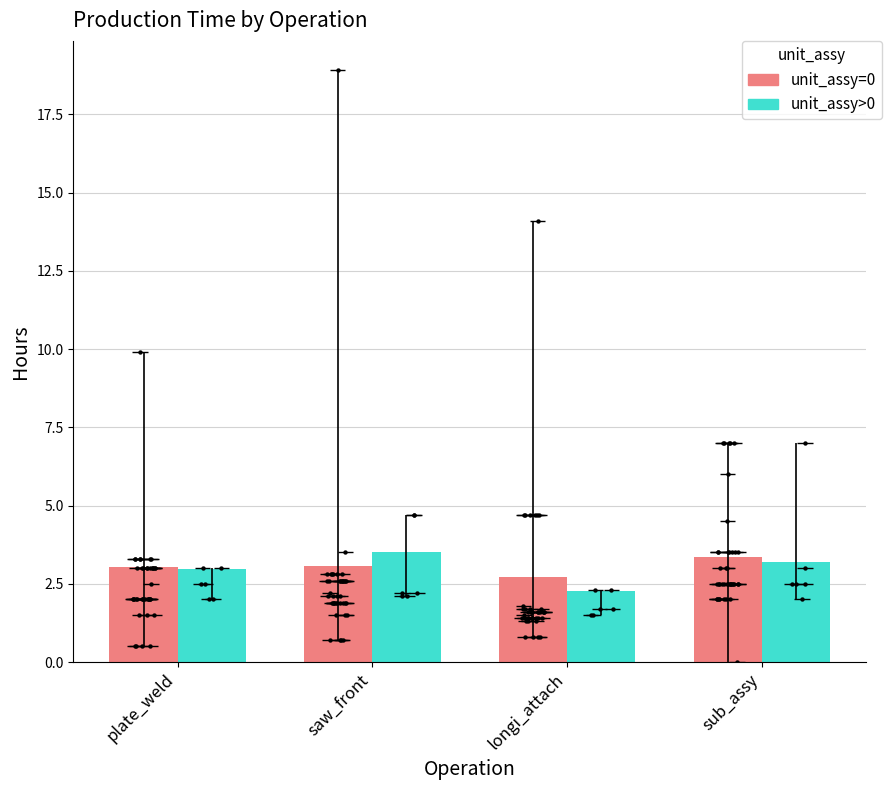

Which series has the largest total across all categories?

unit_assy=0